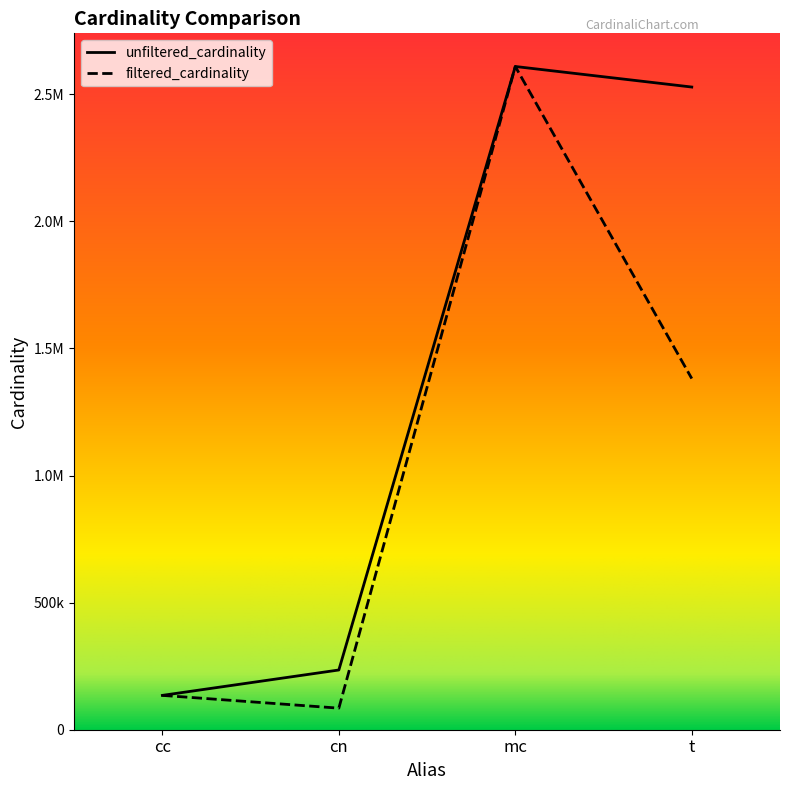

What is the greatest value displayed?

2609129